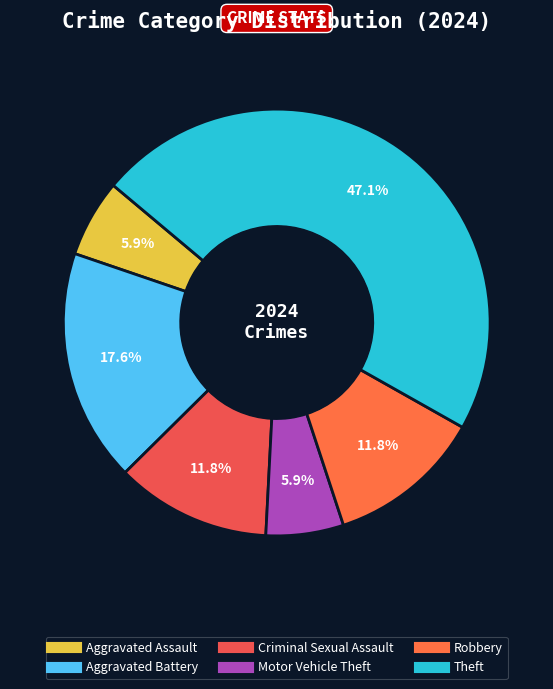

What is the change in value from Aggravated Assault to Aggravated Battery?

+2